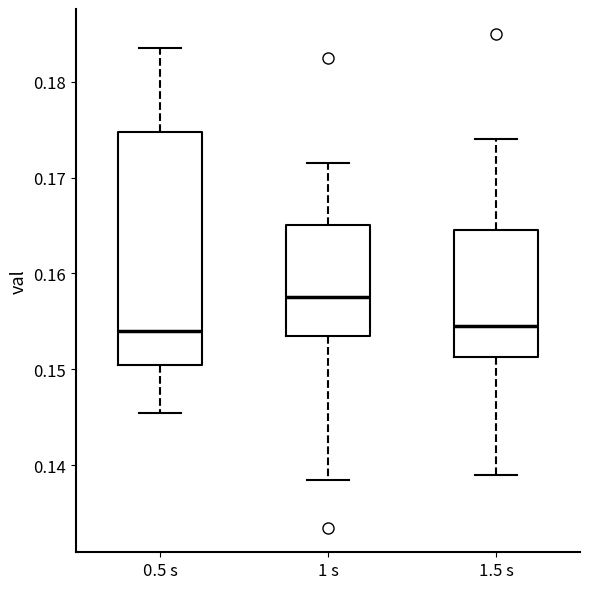

Reading left to right, transcribe this box plot: for each box, give where its median line is, the range the box spans, and where its two whiskers end, as read against the y-axis. The values are not printed on the chart, so give them approximately, as read against the axis.

0.5 s: median 0.154, box 0.151 to 0.175, whiskers 0.146 to 0.184
1 s: median 0.158, box 0.154 to 0.165, whiskers 0.139 to 0.172
1.5 s: median 0.155, box 0.151 to 0.165, whiskers 0.139 to 0.174